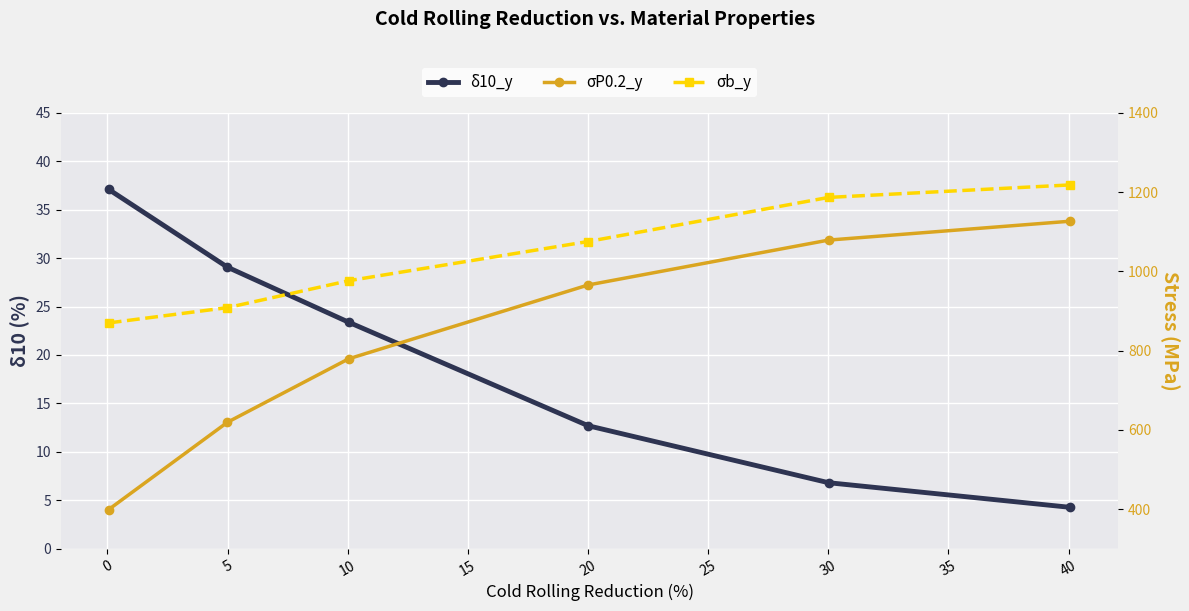

What is the maximum value shown in the chart?

1218.0